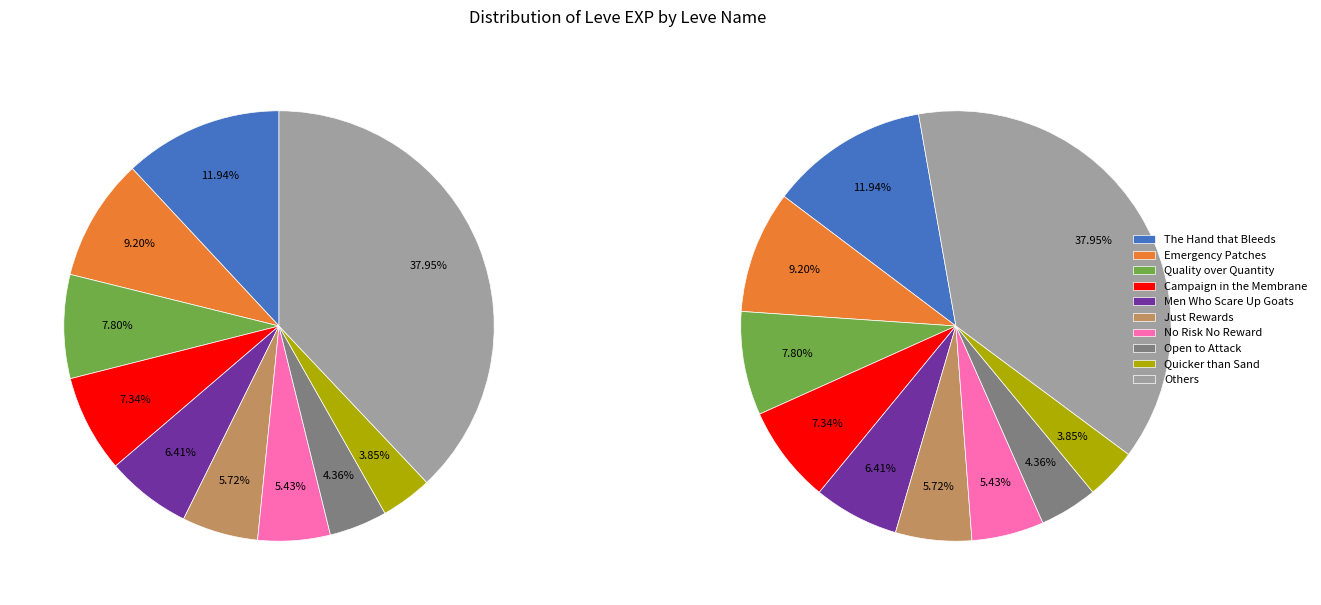

To the nearest percent, what percentage of the pie is Just Rewards?

6%